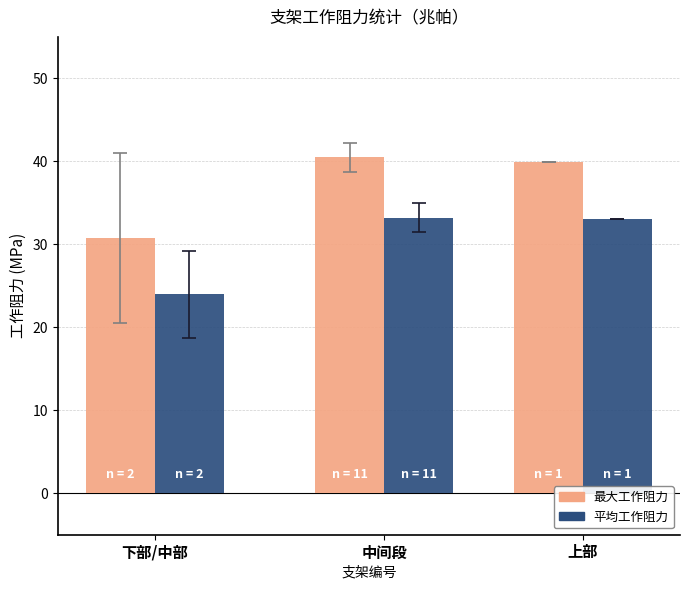

What are all the series names shown in the legend?

最大工作阻力, 平均工作阻力